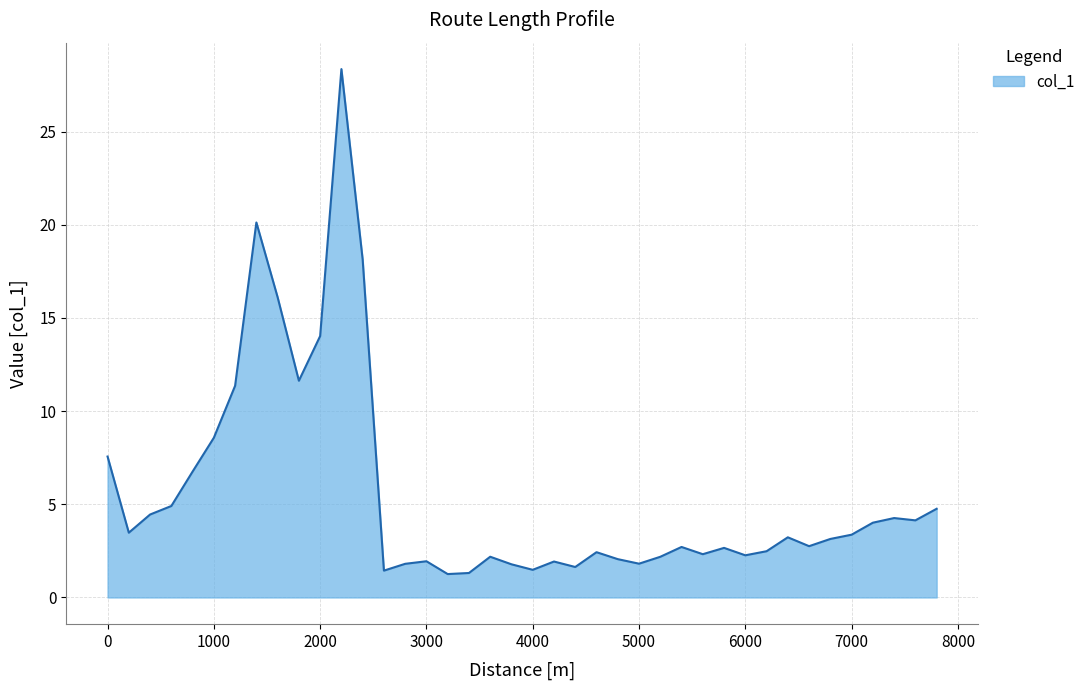

What is the greatest value displayed?

28.4